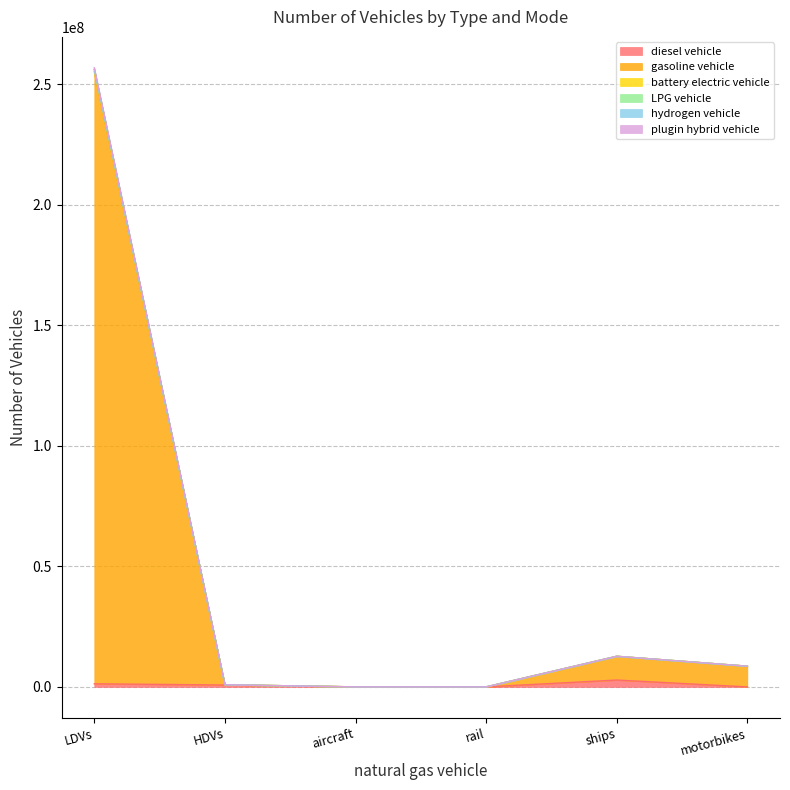

What is the difference between the highest and lowest values at LDVs?

255557671.0